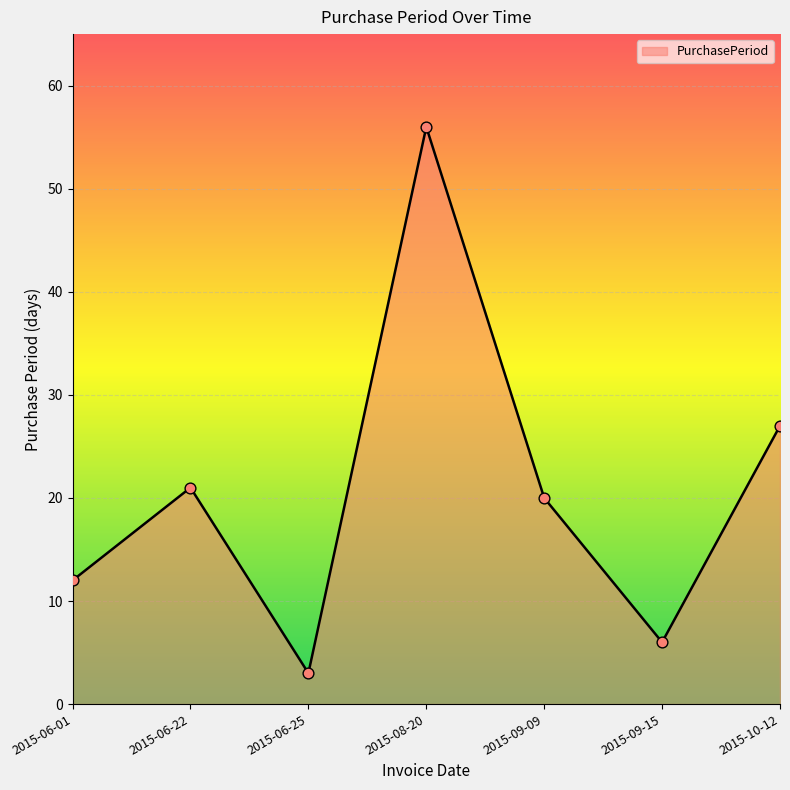

Between 2015-06-22 and 2015-06-01, which is larger?

2015-06-22